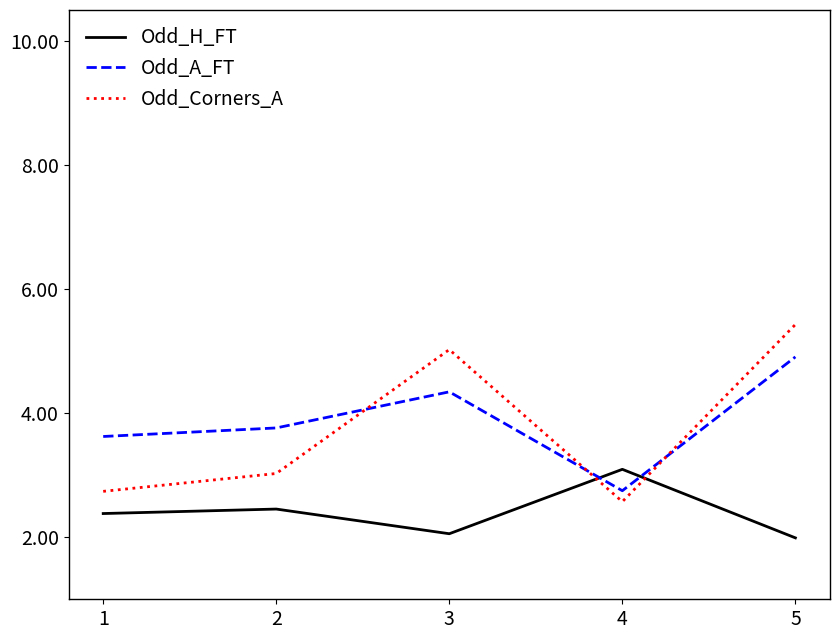

What is the difference between the highest and lowest values at 2?

1.3